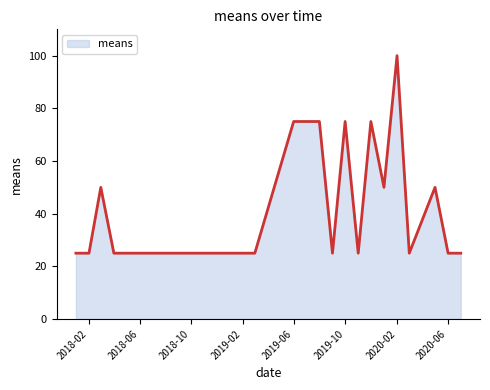

What is the minimum value shown in the chart?

25